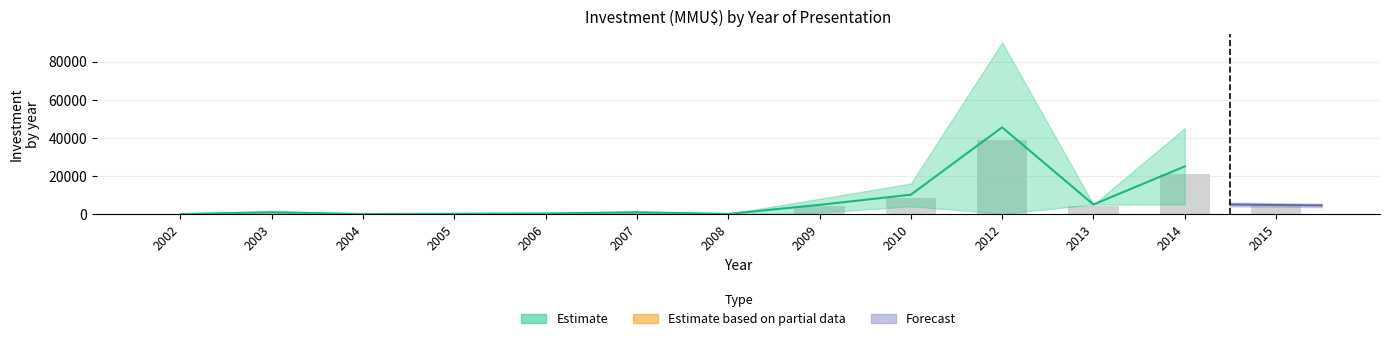

Does the chart contain stacked bars?

No